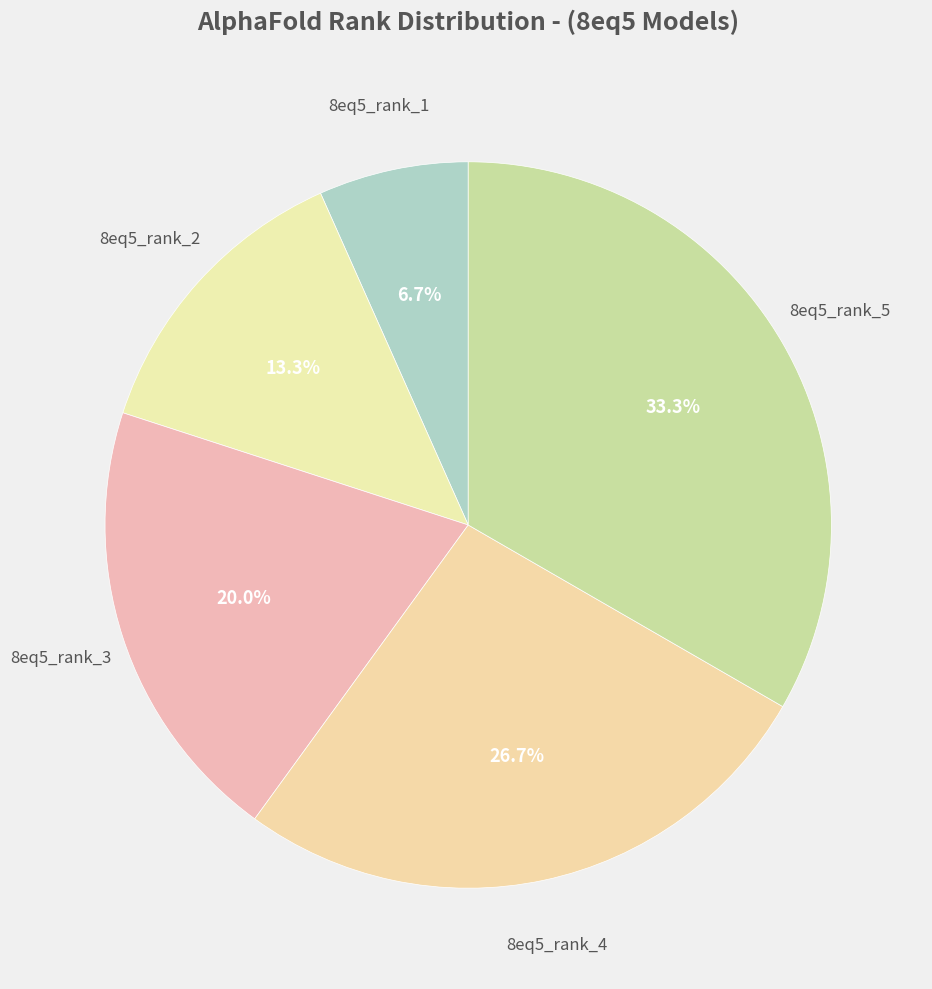

How many slices are in this pie chart?

5